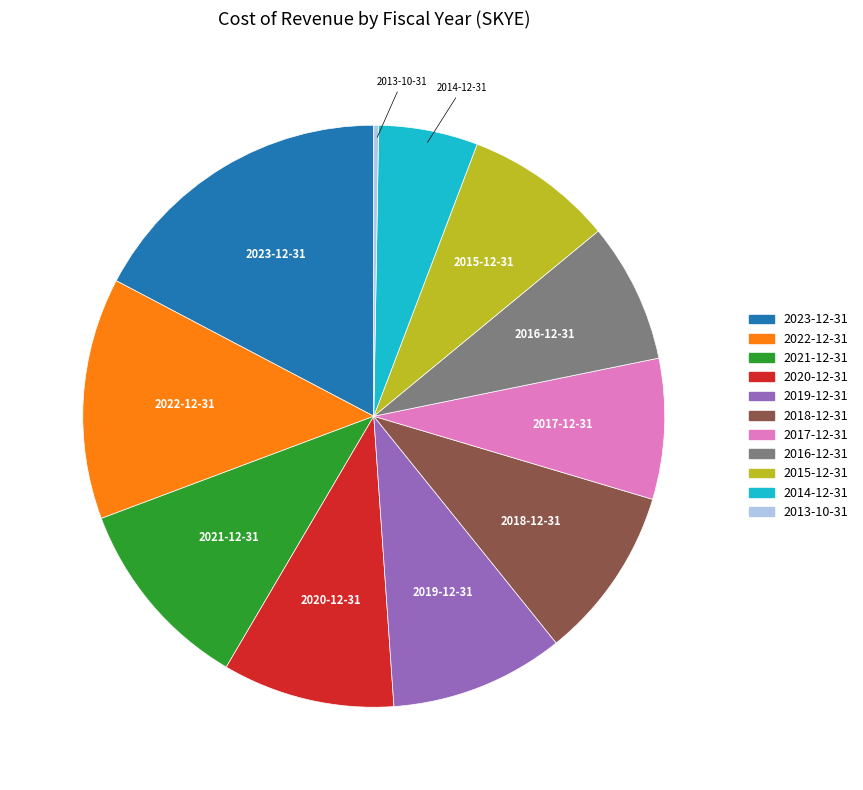

Is the sum of 2020-12-31 and 2018-12-31 greater than half?

No